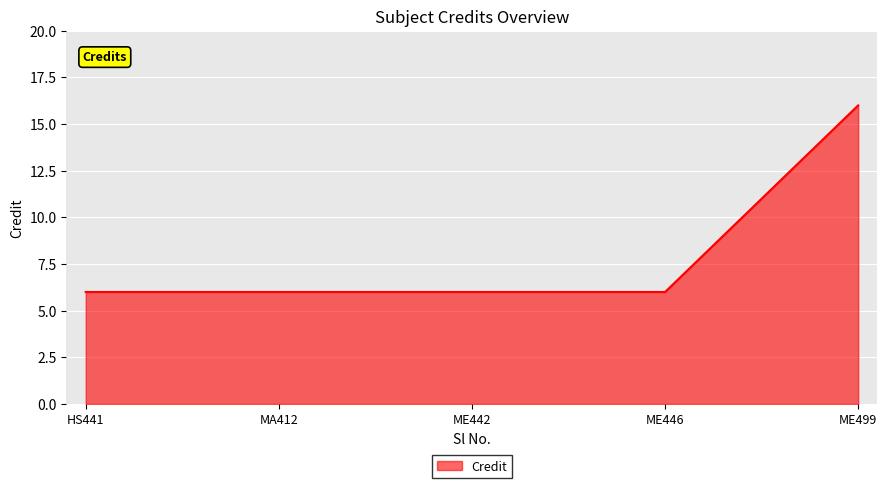

What is the minimum value shown in the chart?

6